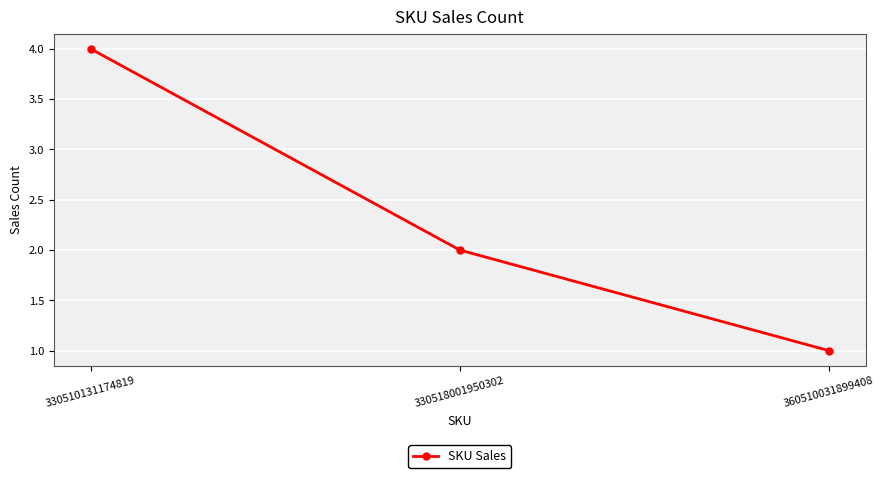

Which category has the lowest value across all series?

360510031899408